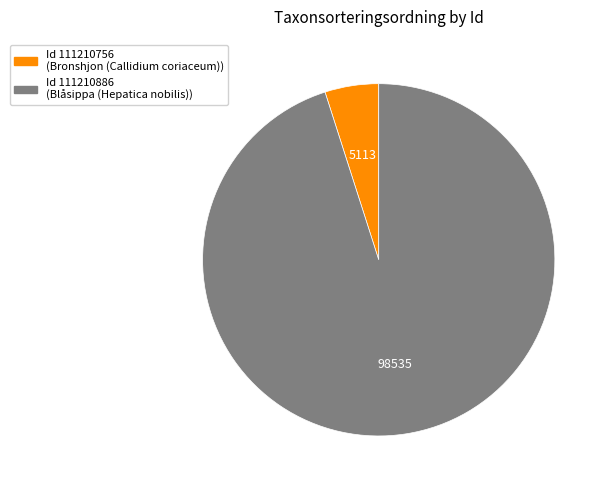

Does any single category account for the majority?

Yes